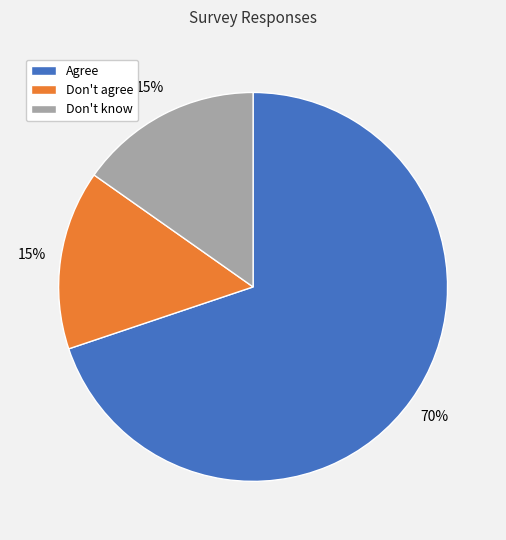

To the nearest percent, what is the combined percentage of Don't know and Don't agree?

30%